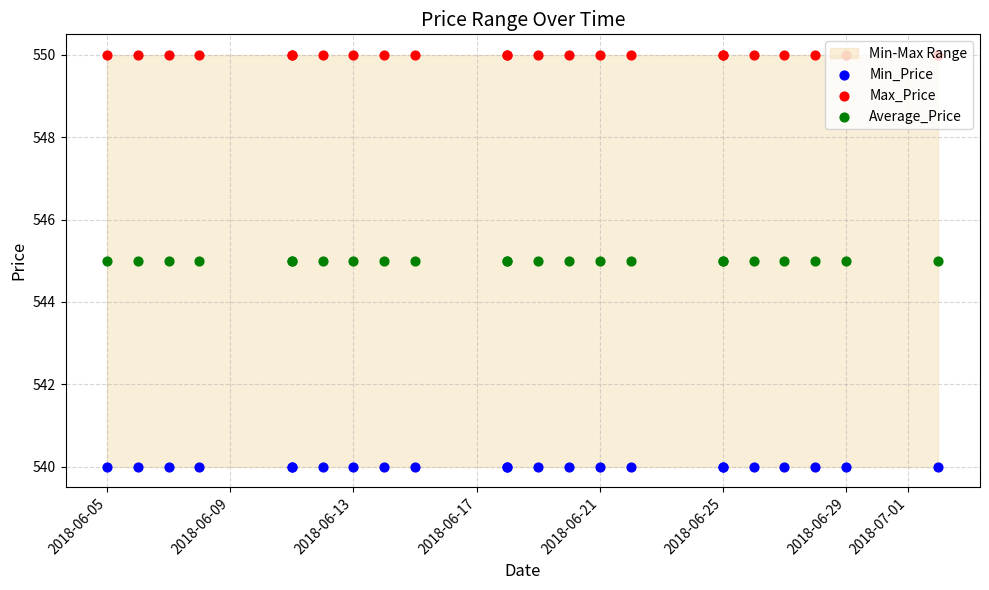

Which series has the largest total across all categories?

Max_Price